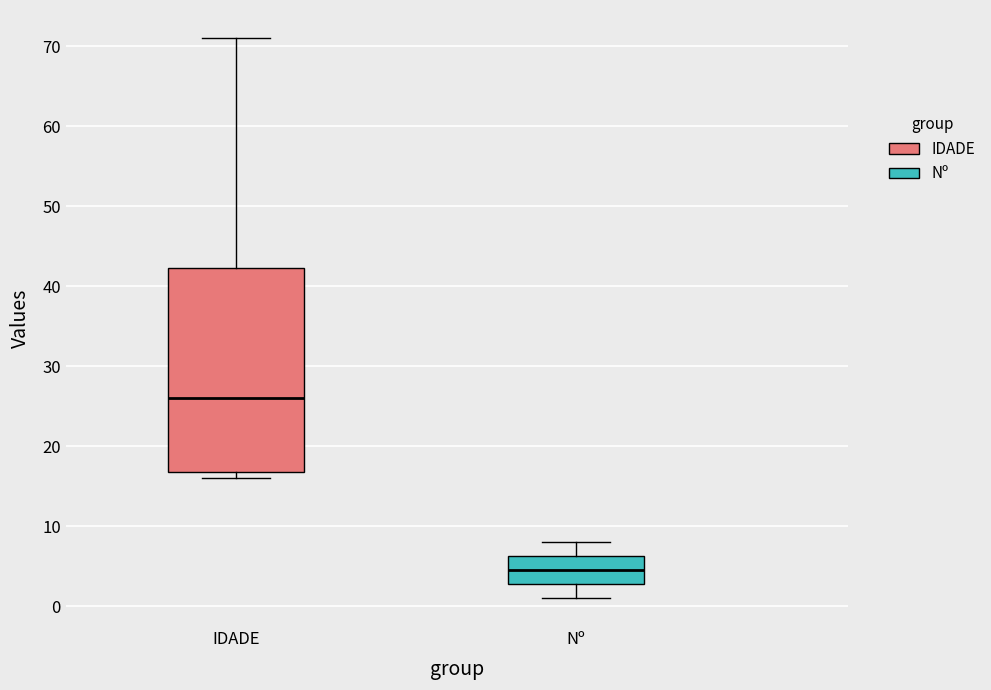

Which box has the highest median line?

IDADE